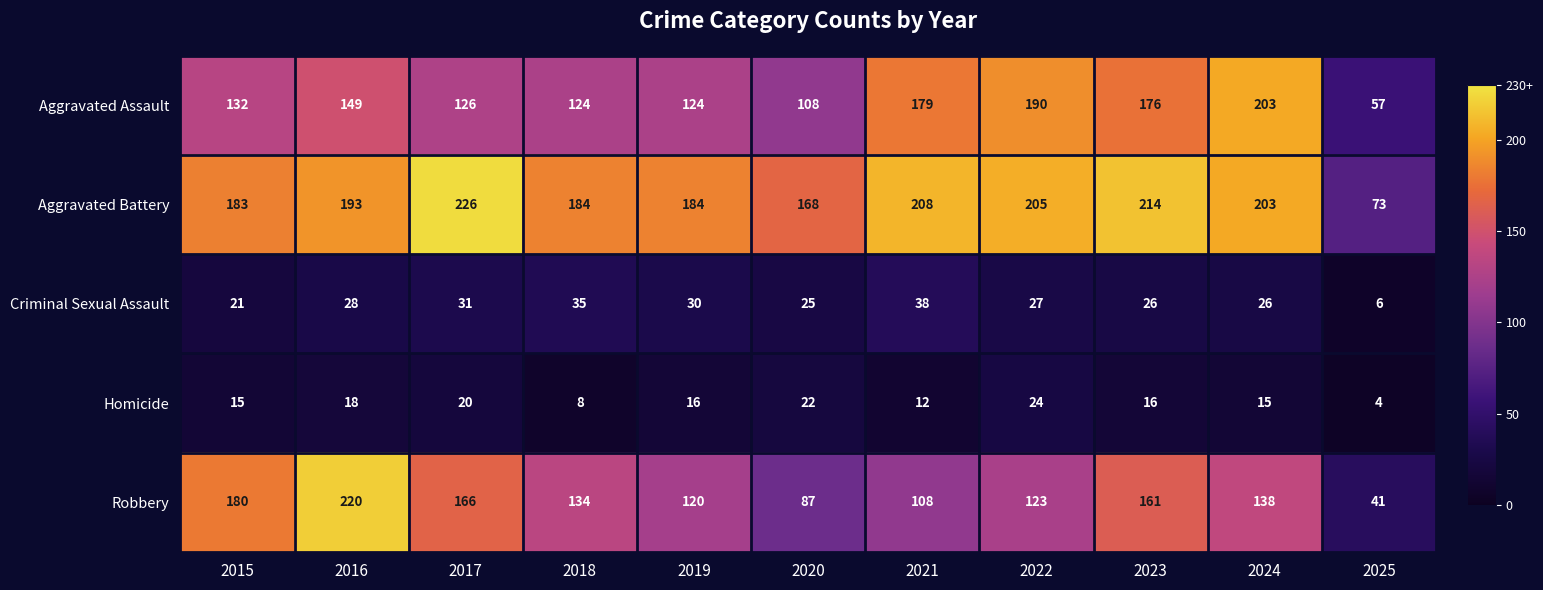

How many categories are shown in the chart?

11